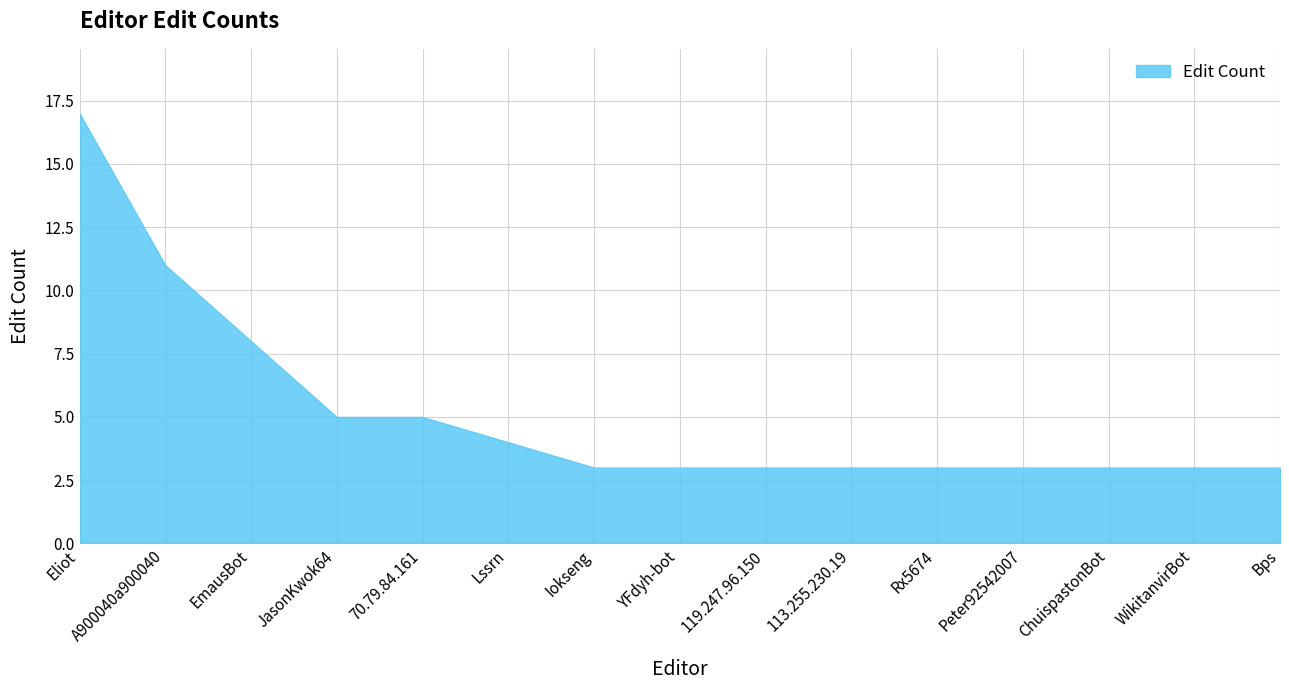

The chart shows a value of 17 at Eliot. True or false?

True